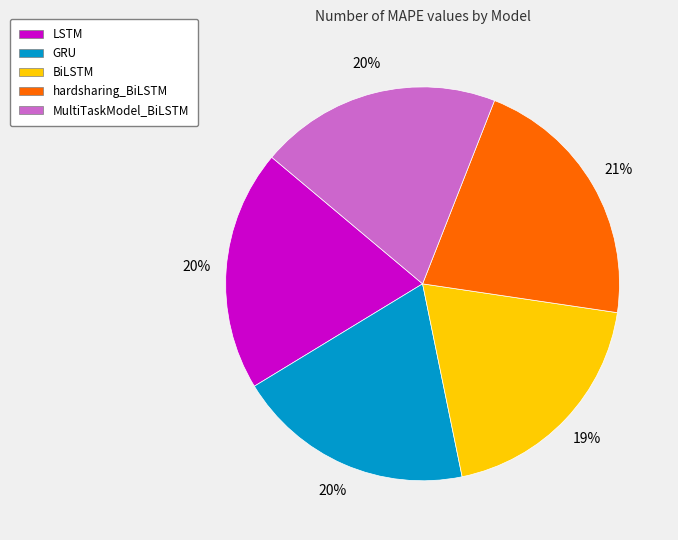

Is the sum of GRU and MultiTaskModel_BiLSTM greater than half?

No